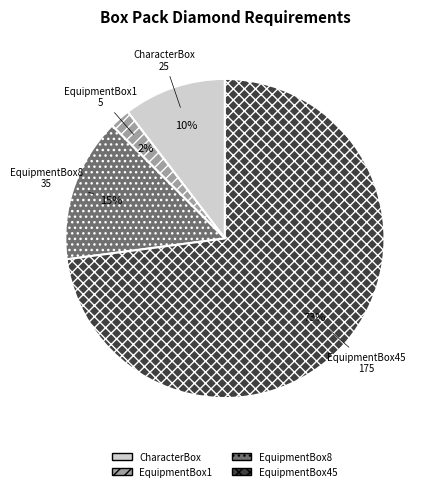

Which has a higher value, EquipmentBox1 or EquipmentBox8?

EquipmentBox8